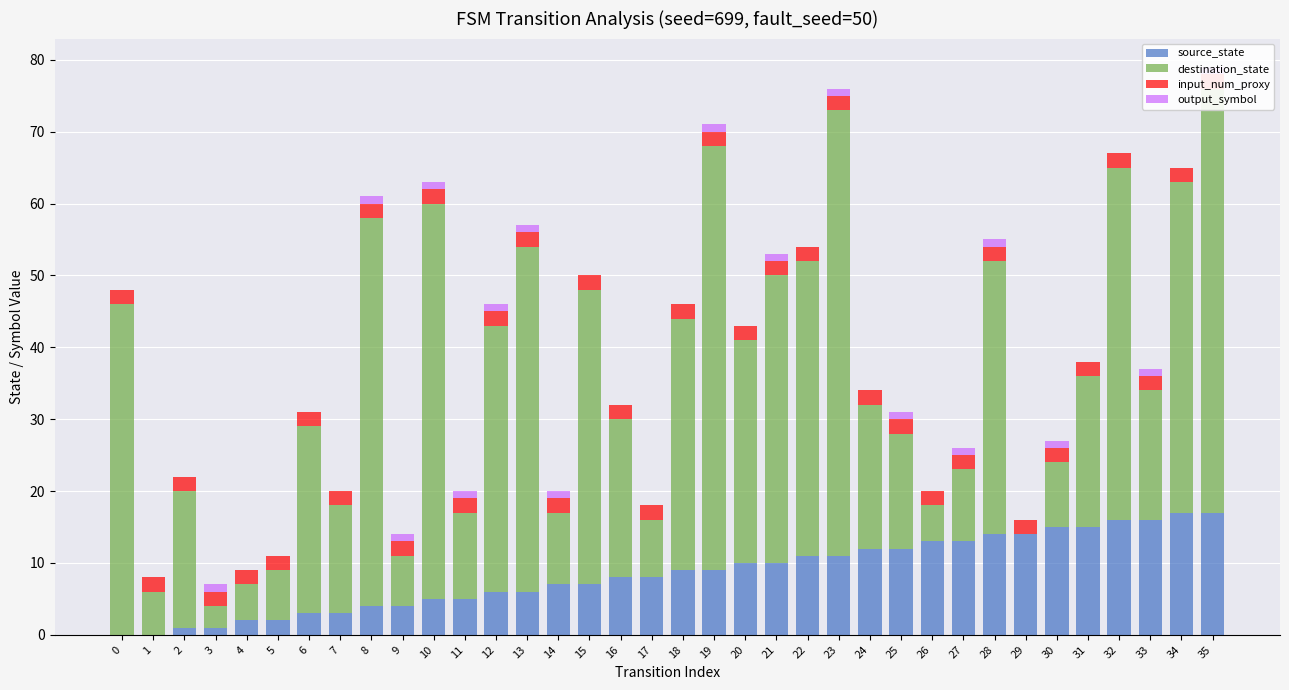

Rank the series at 35 from lowest to highest value.

output_symbol, input_num_proxy, source_state, destination_state